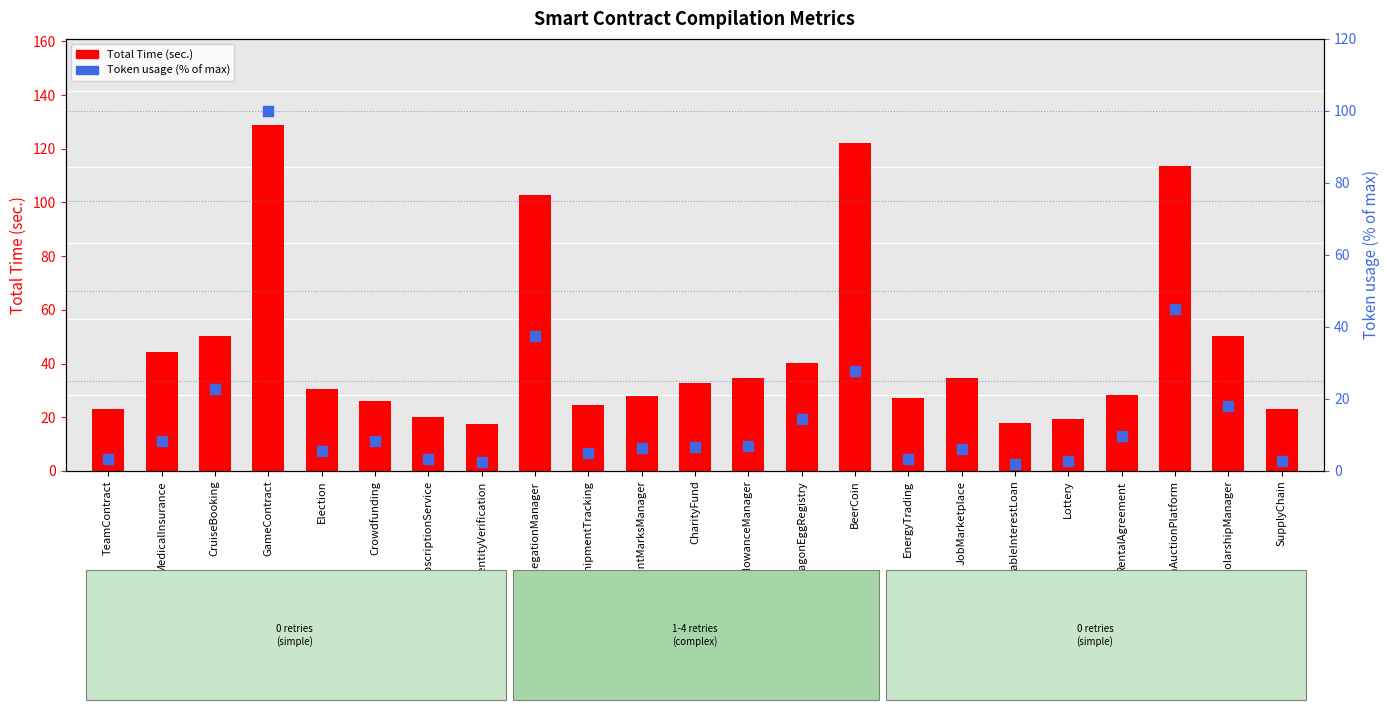

Which series contains the lowest Y value?

Token usage (% of max)